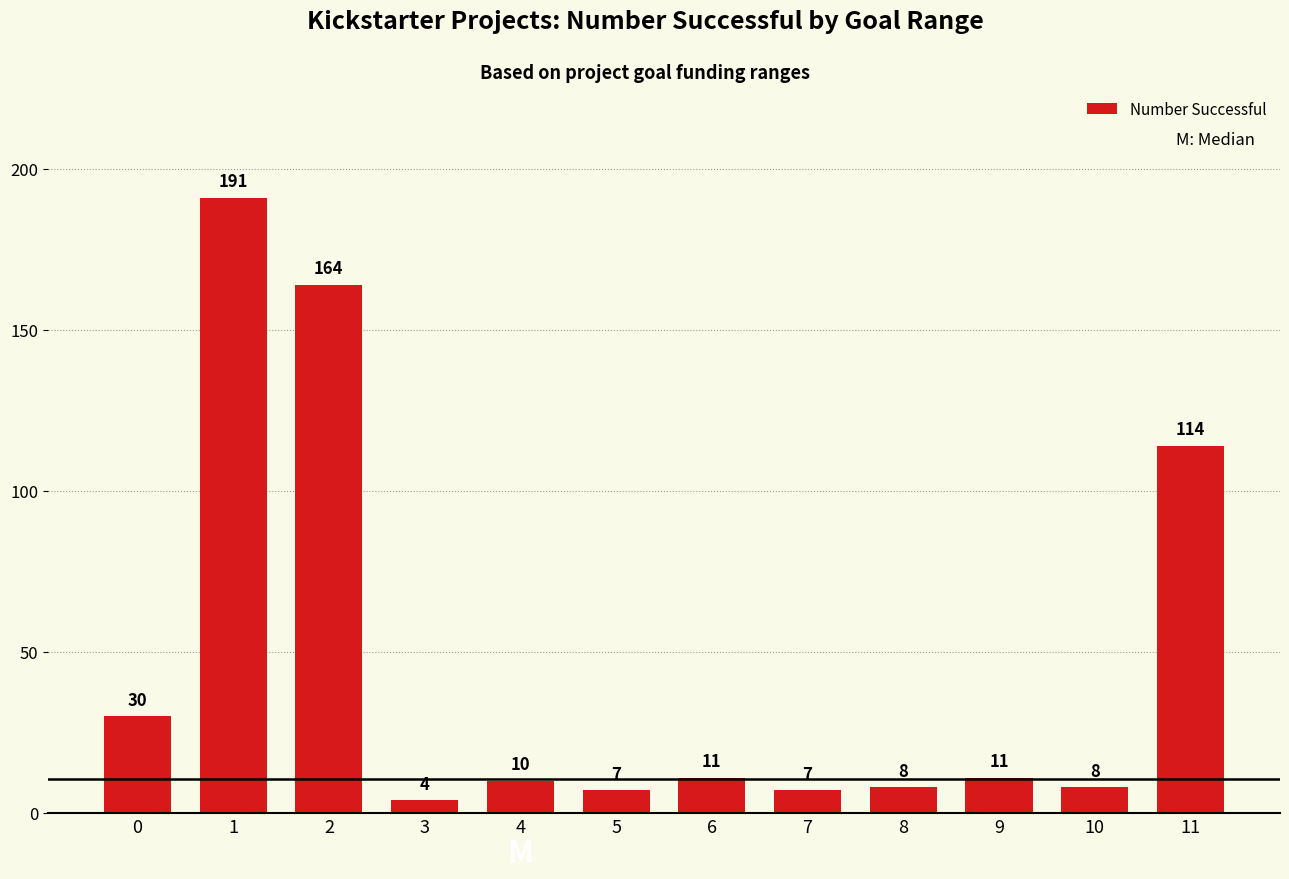

Which label corresponds to the smallest value in the chart?

3